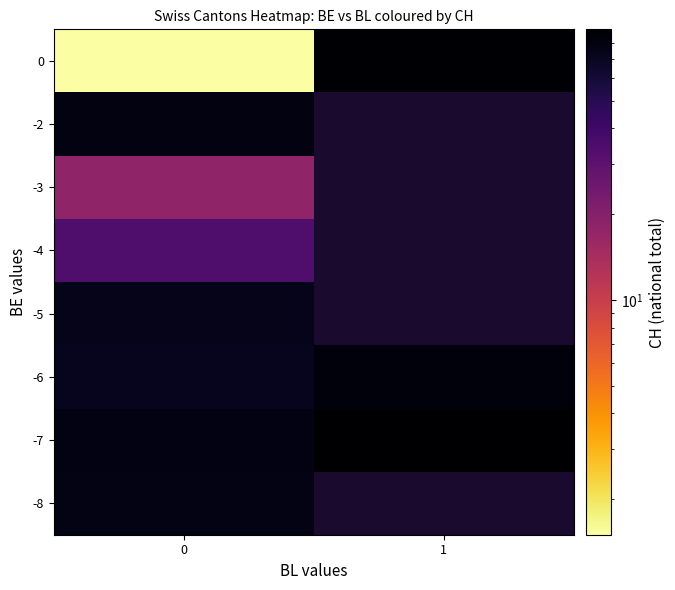

What is the minimum value shown in the chart?

1.5